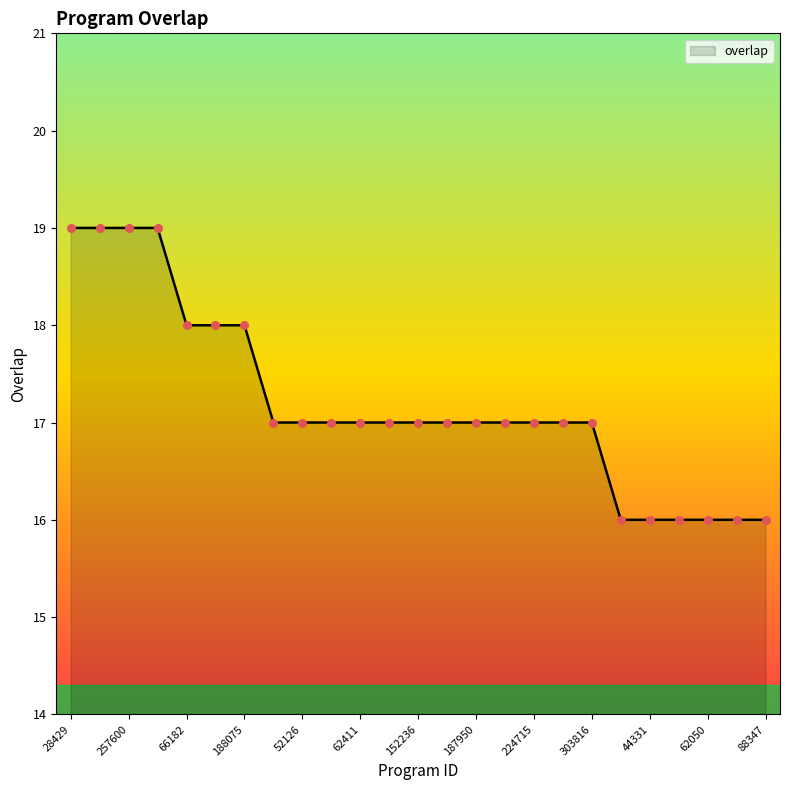

What is the difference between the maximum and minimum values?

3